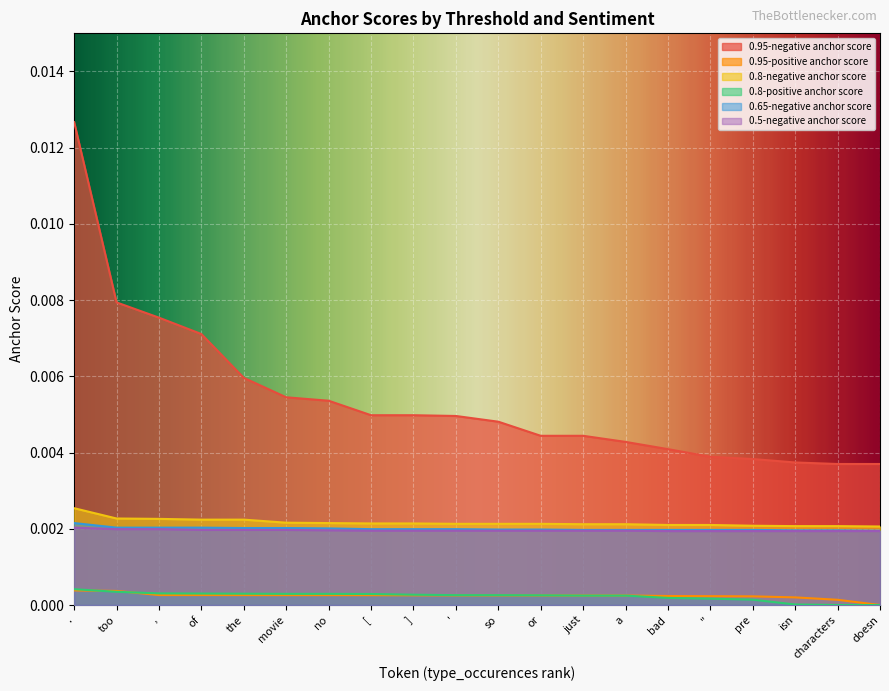

Rank the series at or from highest to lowest value.

0.95-negative anchor score, 0.8-negative anchor score, 0.65-negative anchor score, 0.5-negative anchor score, 0.8-positive anchor score, 0.95-positive anchor score